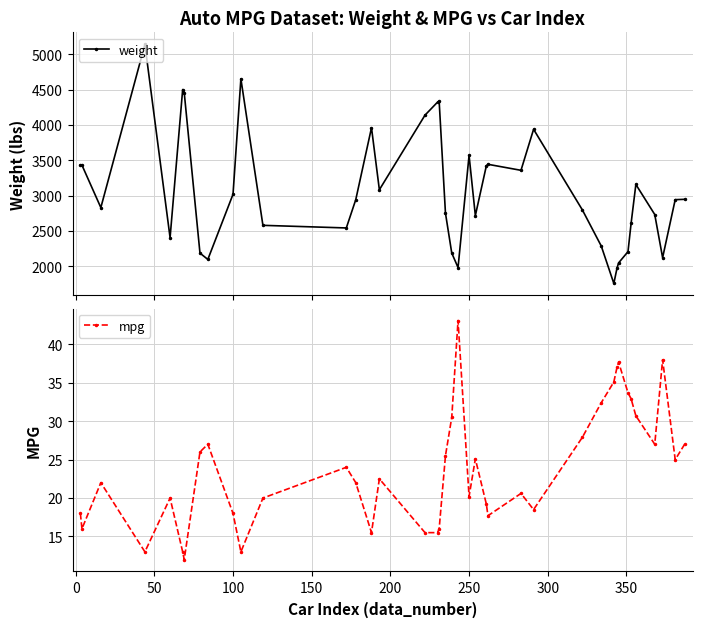

What is the highest value of the weight series?

5140